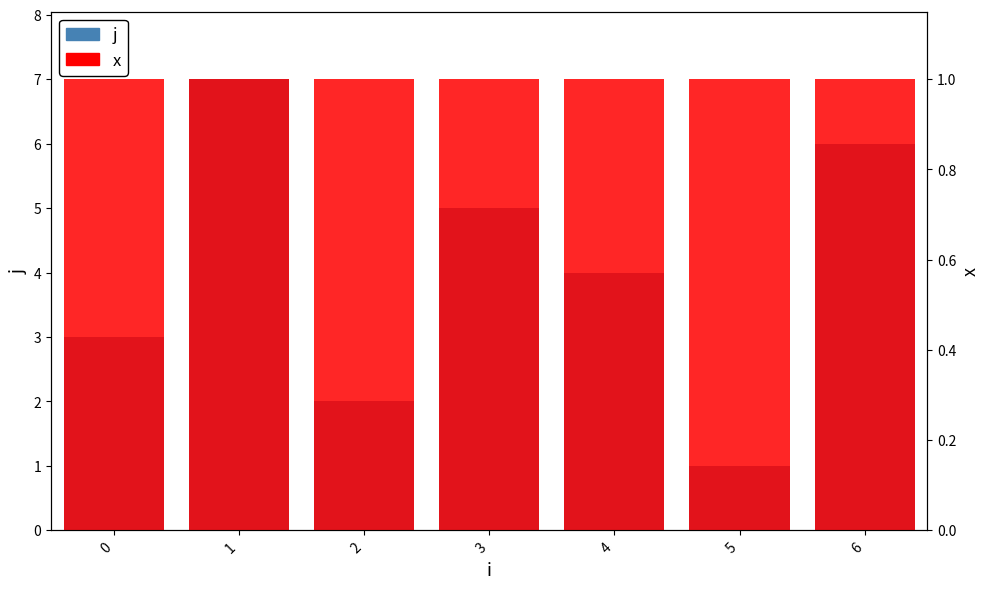

Which series changed the most between 4 and 6?

j